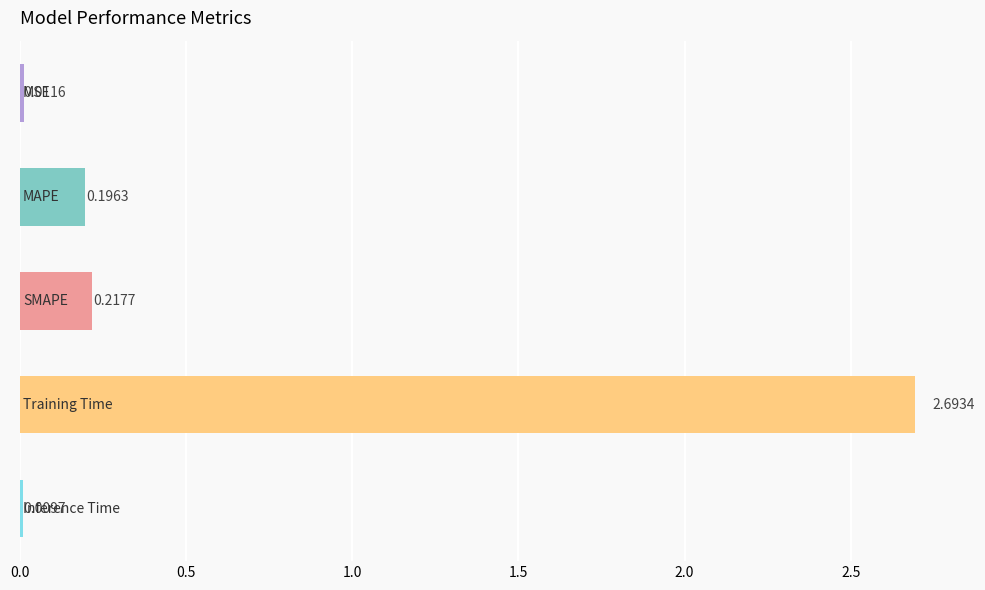

What is the difference between the maximum and minimum values?

2.7